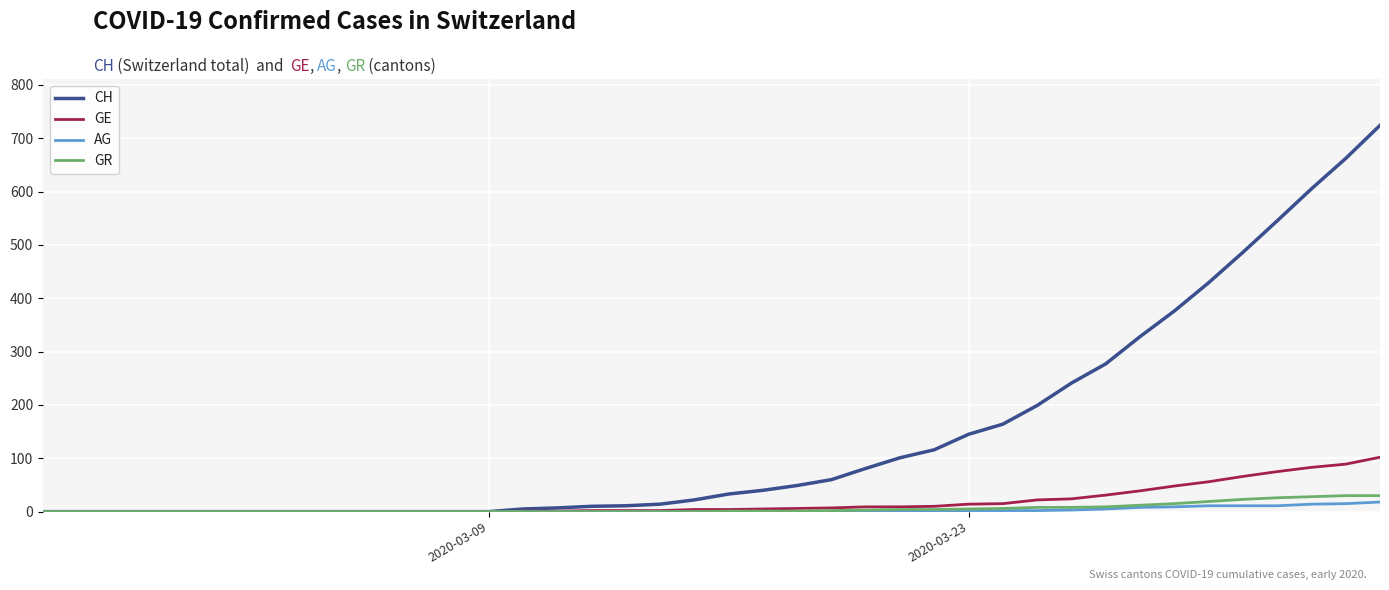

Does the chart display data point markers on the line(s)?

No